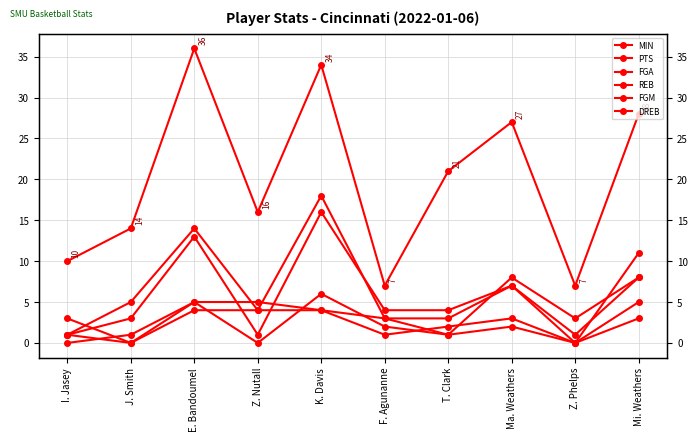

Where is MIN nearest to the value 21?

T. Clark